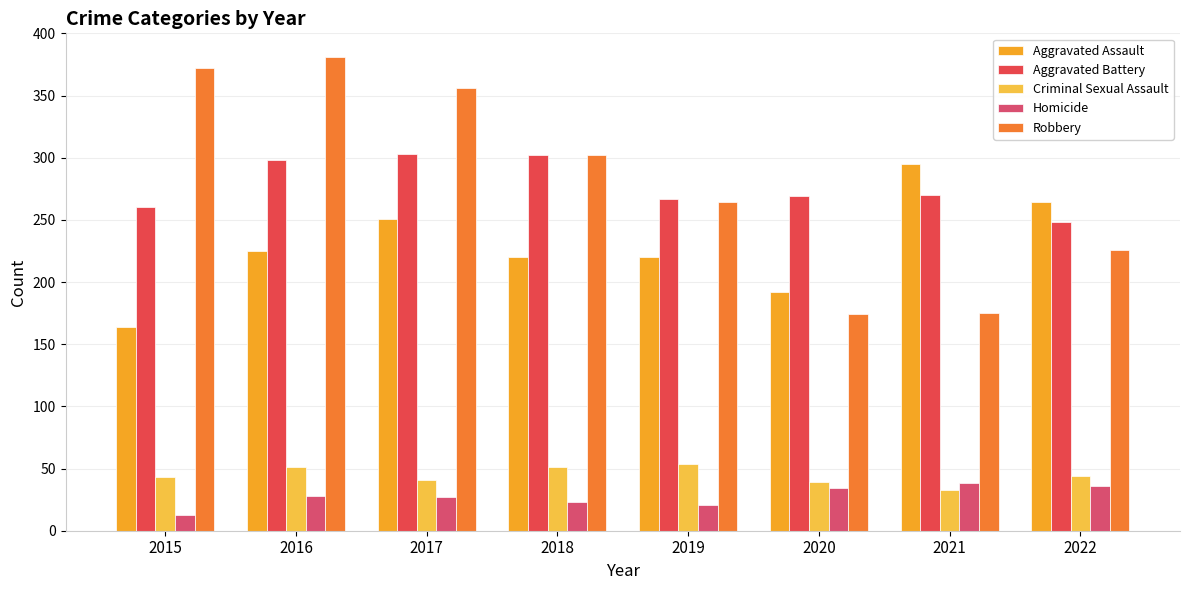

Rank the series by their maximum value, from highest to lowest.

Robbery, Aggravated Battery, Aggravated Assault, Criminal Sexual Assault, Homicide